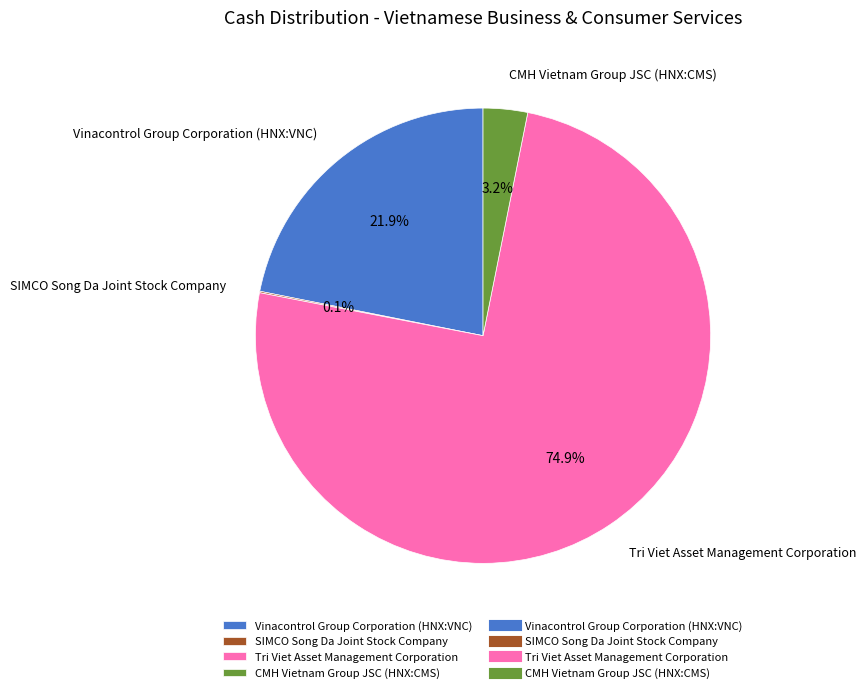

Between CMH Vietnam Group JSC (HNX:CMS) and Tri Viet Asset Management Corporation, which is larger?

Tri Viet Asset Management Corporation